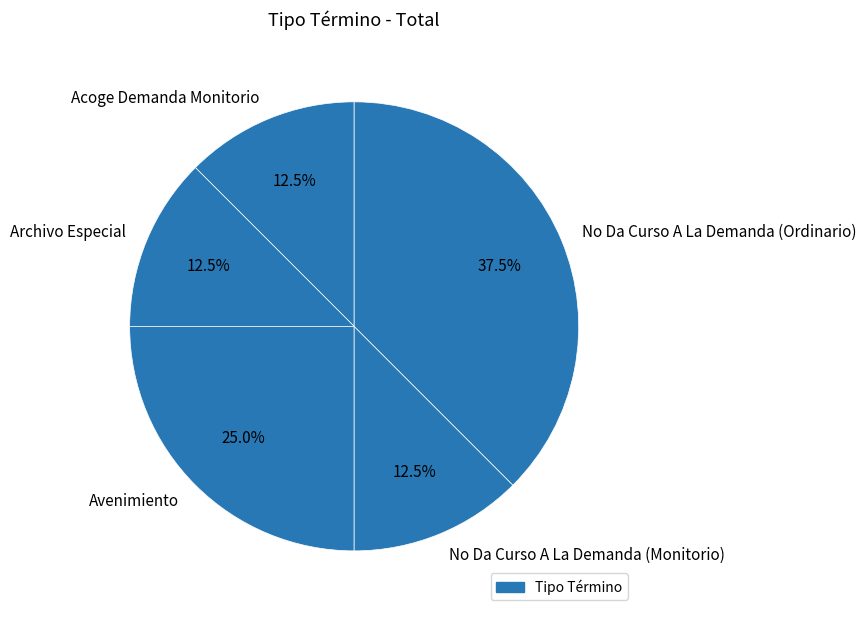

To the nearest percent, what is the difference between the Avenimiento and No Da Curso A La Demanda (Monitorio) slice percentages?

12%